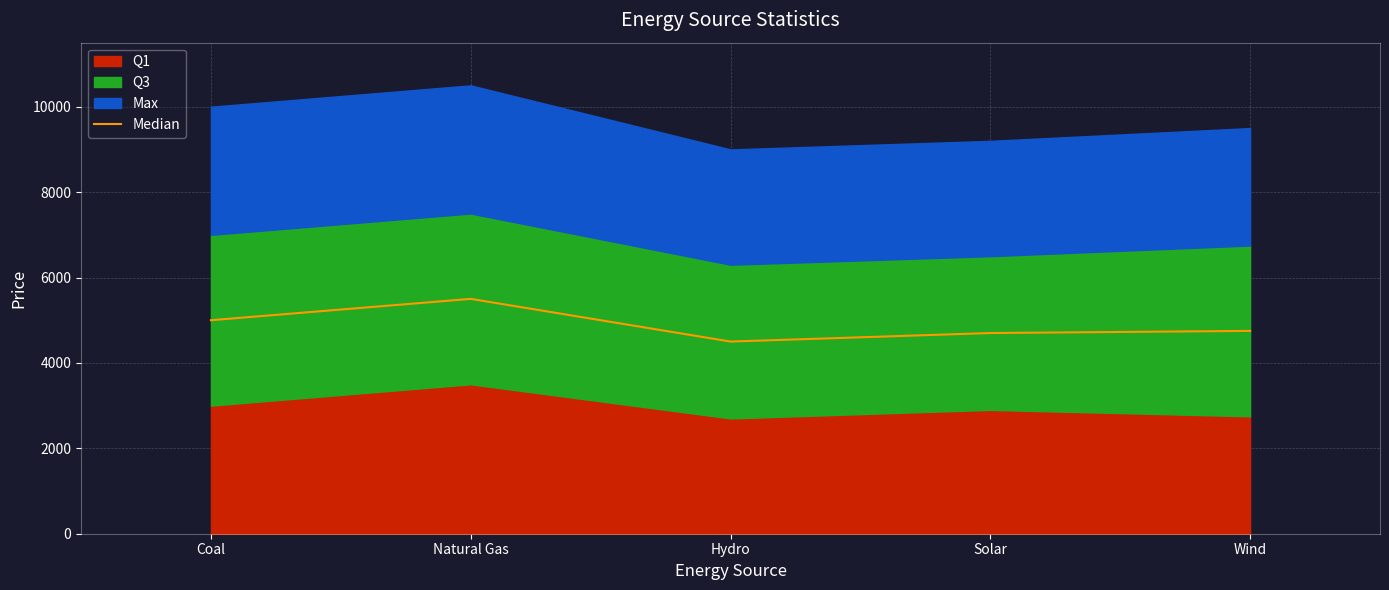

The Median series shows 7513 at Wind. True or false?

False